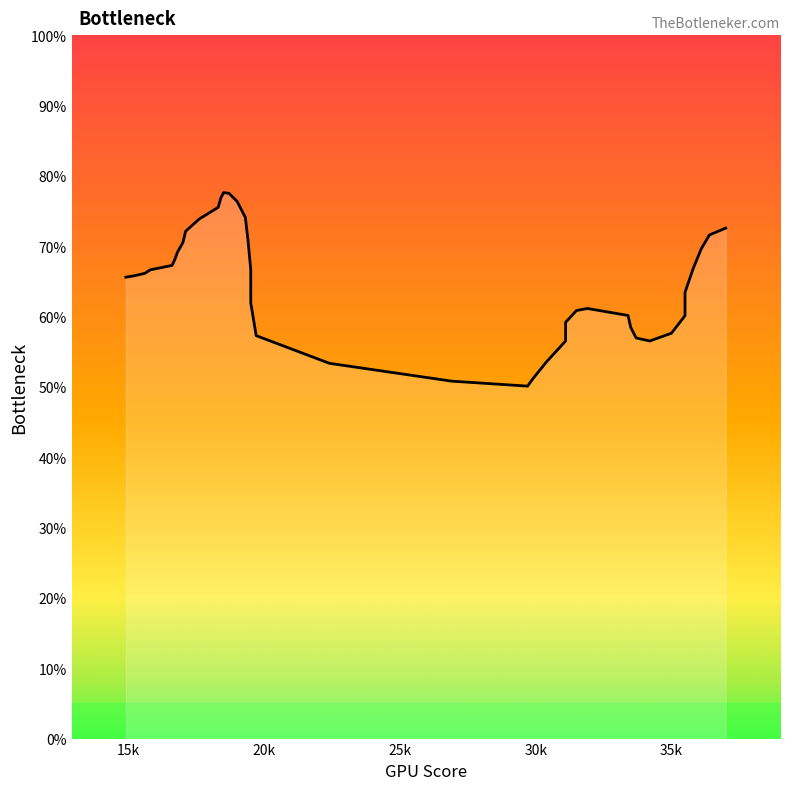

Does the chart have visible grid lines?

No